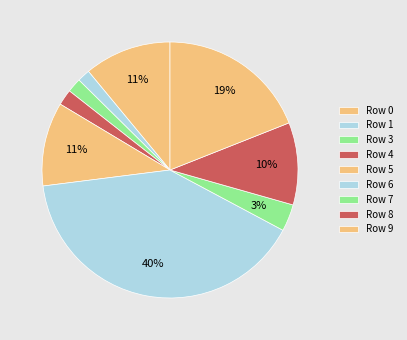

How many segments does this pie chart have?

9